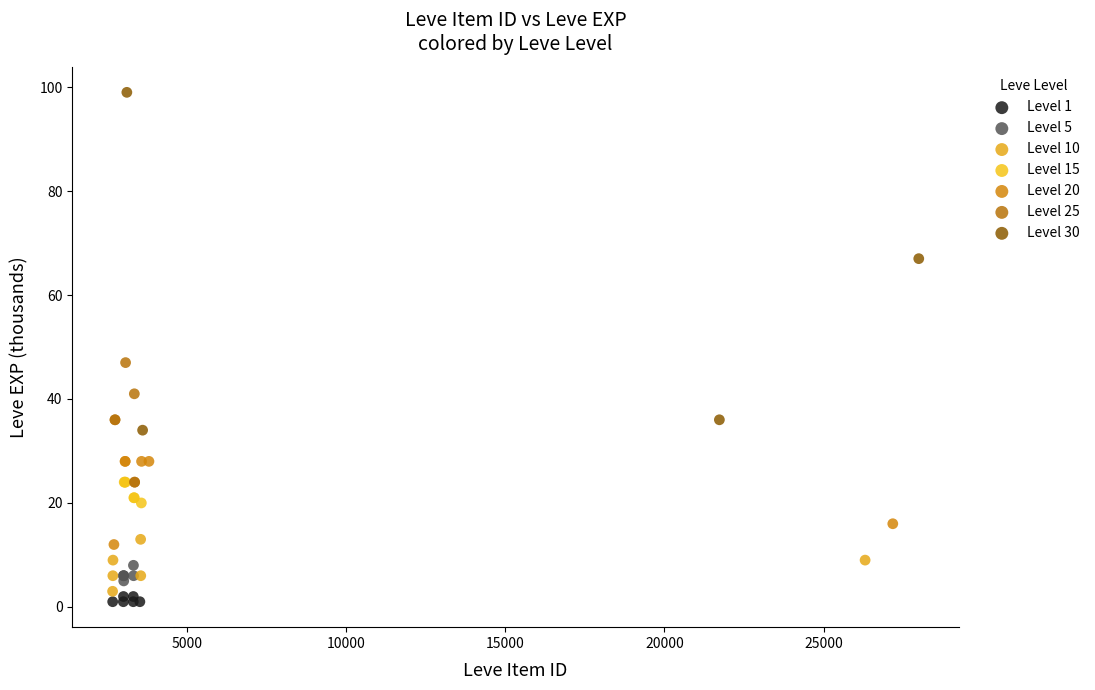

Which series has the widest spread of Y values?

Level 30